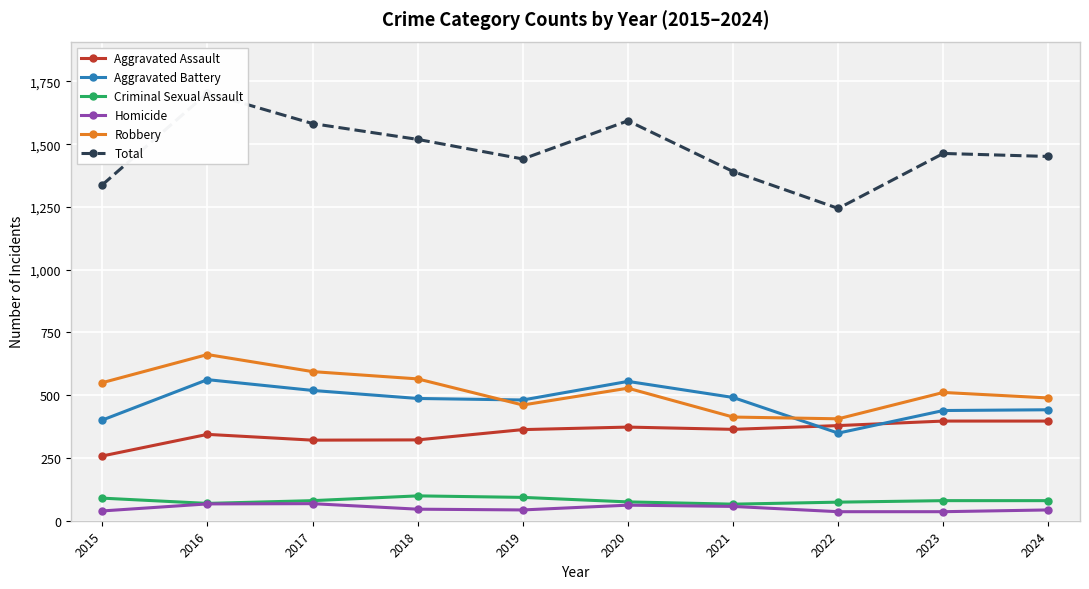

How many data points in Aggravated Assault are above 364?

4